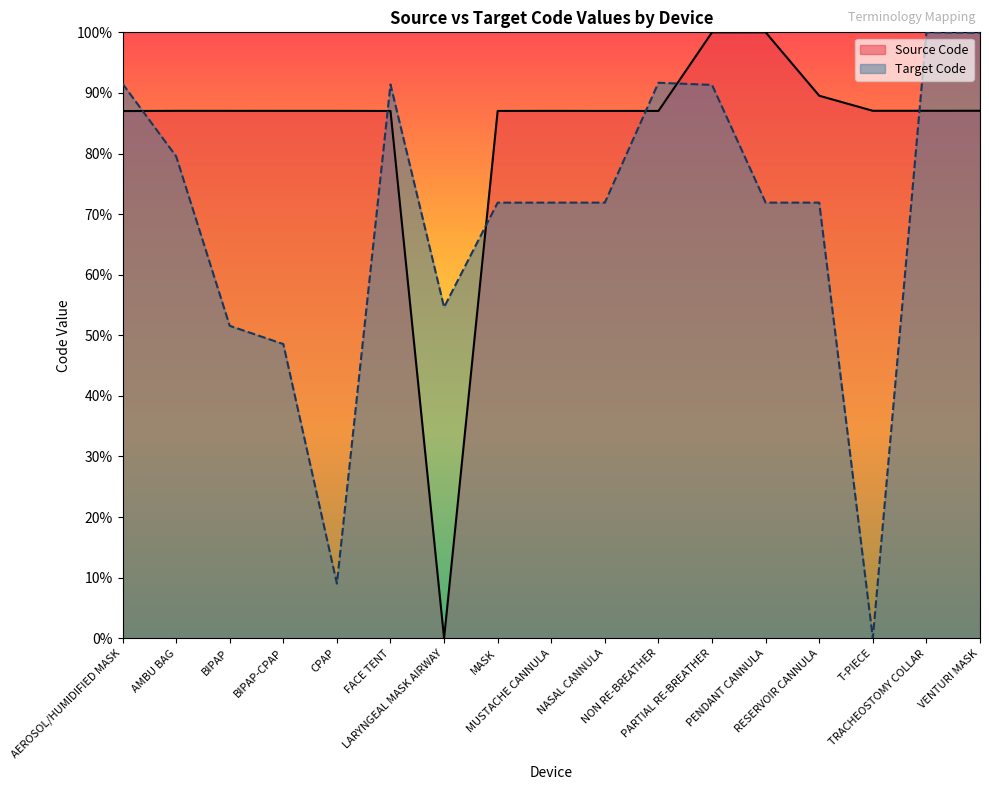

What is the label of the 4th point from the right?

RESERVOIR CANNULA